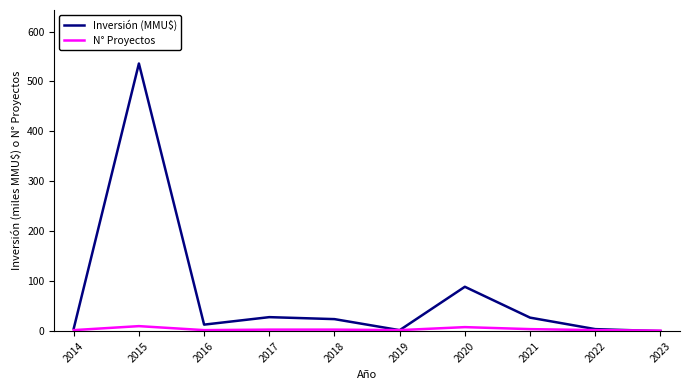

Is it true that Inversión (MMU$) equals 28.0 at 2017?

True